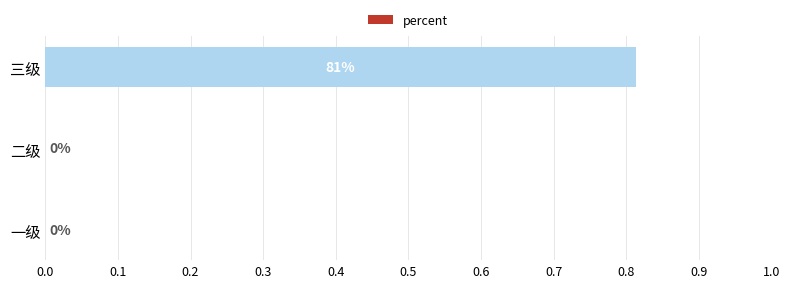

The chart shows a value of 0.0 at 一级. True or false?

True